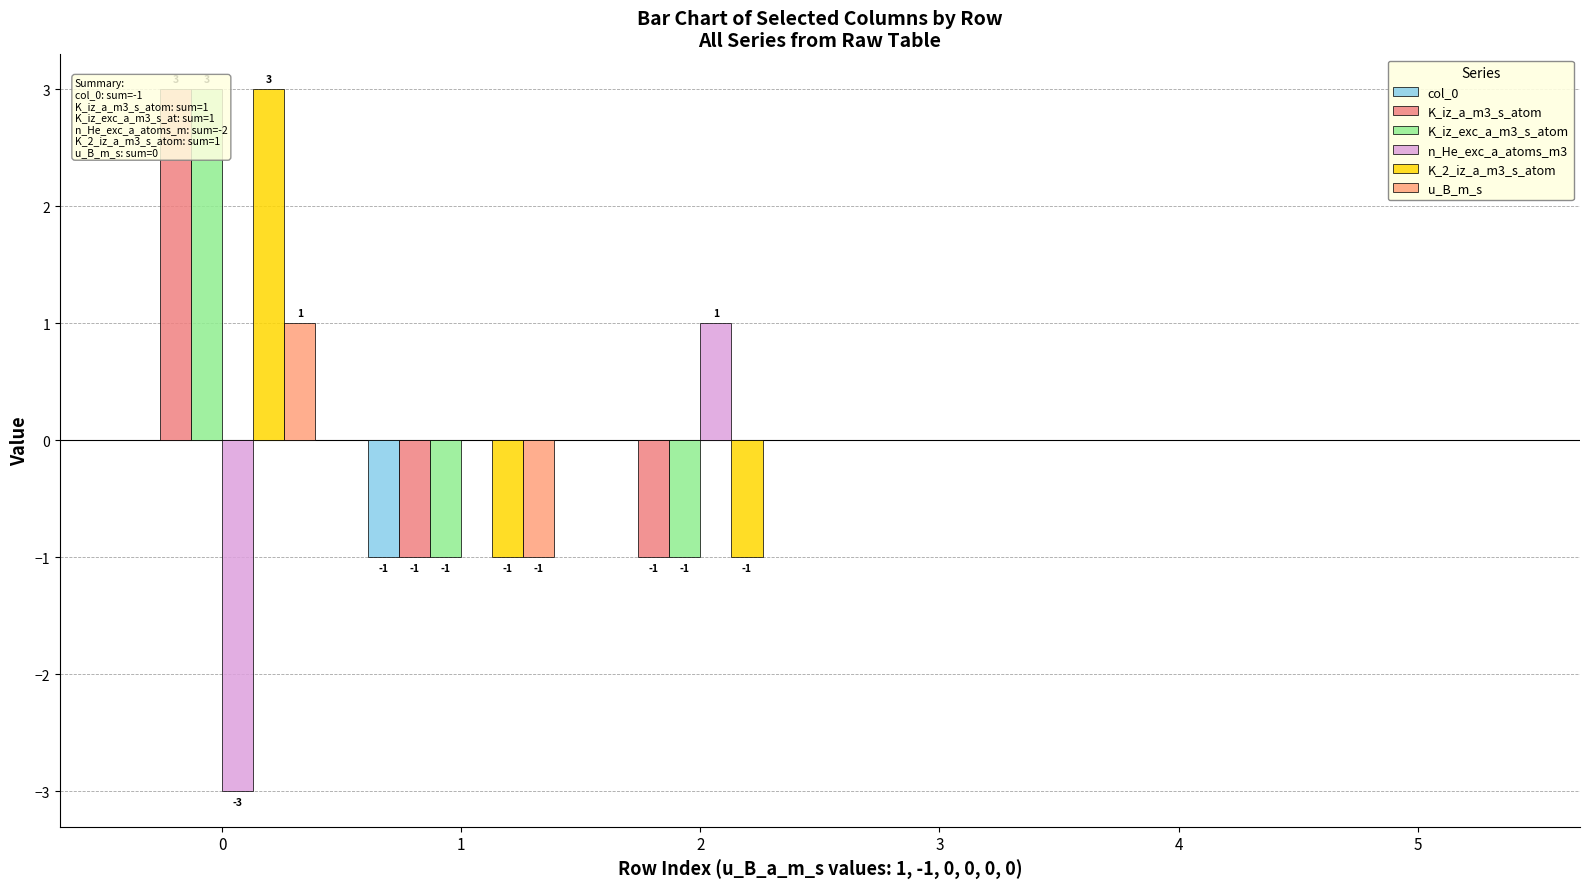

Which series has the widest spread of values?

K_iz_a_m3_s_atom